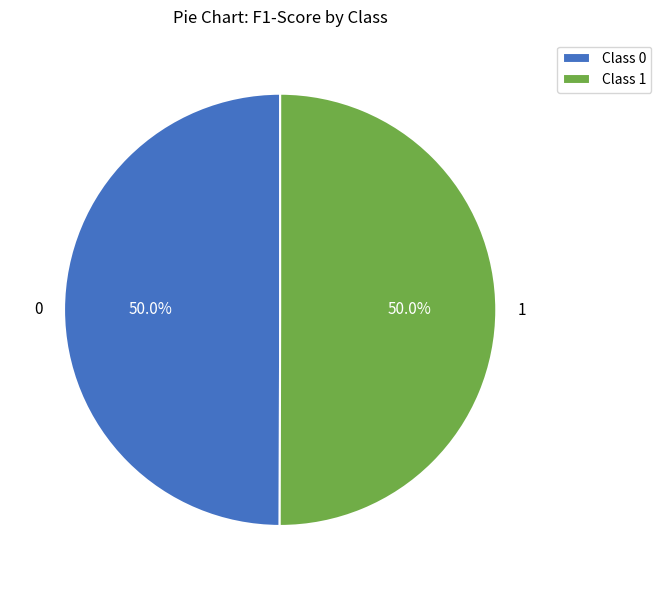

How many slices are in this pie chart?

2